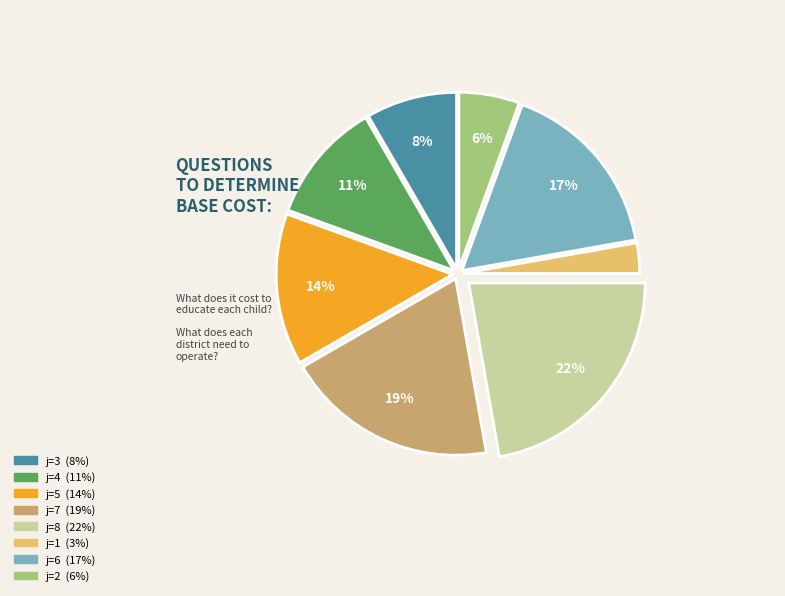

To the nearest percent, what is the average slice percentage?

12%